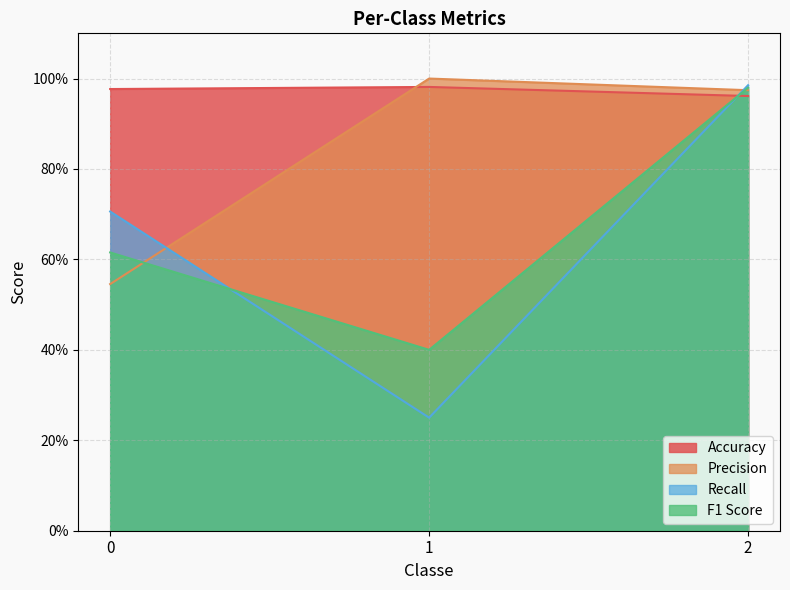

What are all the series names shown in the legend?

Accuracy, Precision, Recall, F1 Score